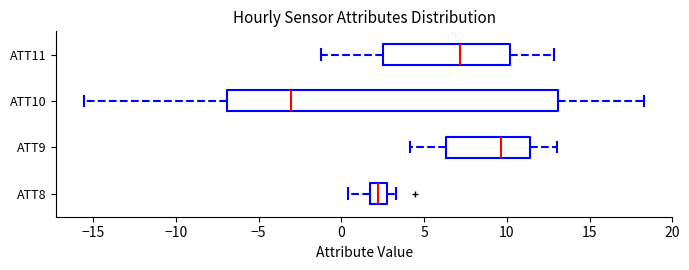

Reading bottom to top, read every box against the x-axis: the position of its median line, the range the box covers, and the ends of its whiskers. The values are not printed on the chart, so give them approximately, as read against the axis.

ATT8: median 2.0, box 1.5 to 2.5, whiskers 0.5 to 3.5
ATT9: median 9.5, box 6.5 to 11.5, whiskers 4.0 to 13.0
ATT10: median -3.0, box -7.0 to 13.0, whiskers -15.5 to 18.5
ATT11: median 7.0, box 2.5 to 10.0, whiskers -1.0 to 13.0